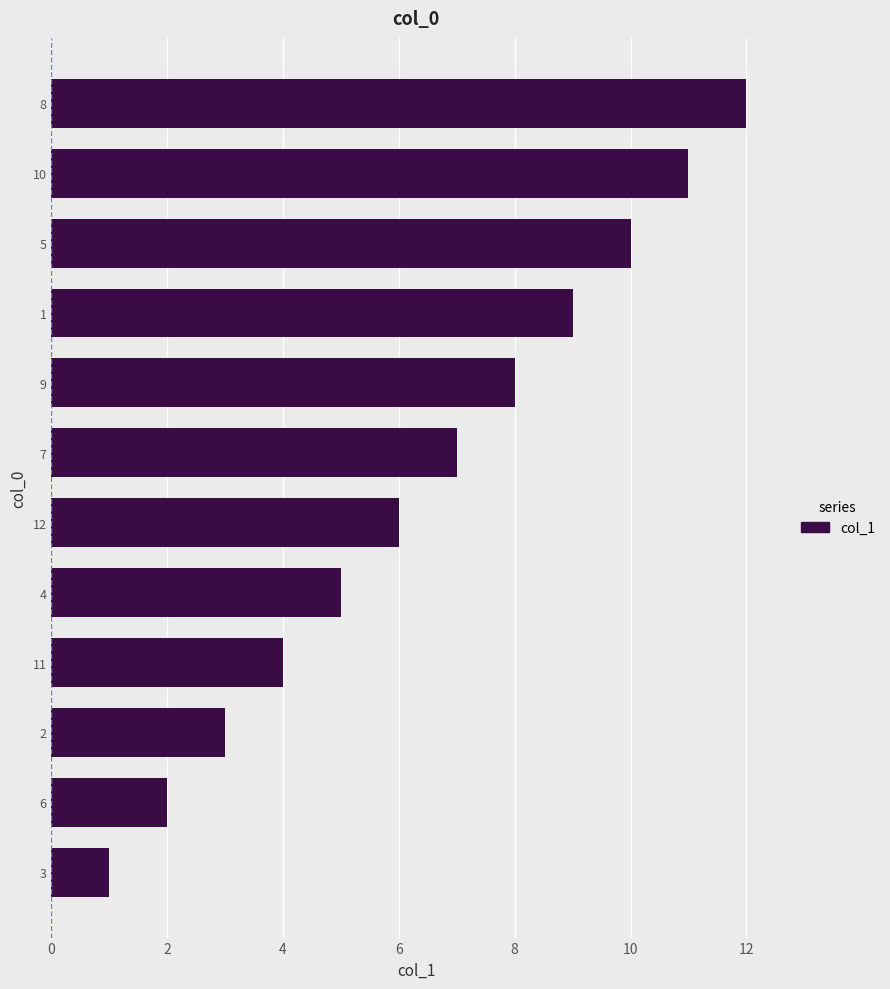

Rank the categories by value from lowest to highest.

3, 6, 2, 11, 4, 12, 7, 9, 1, 5, 10, 8